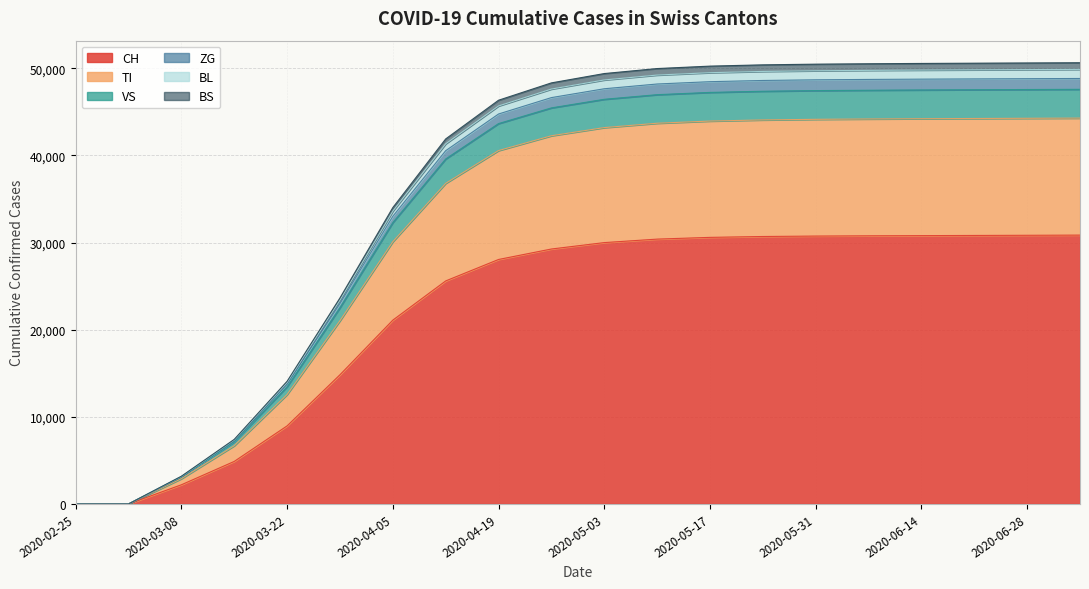

List the labels in order of BL value, smallest first.

2020-02-25, 2020-03-01, 2020-03-08, 2020-03-15, 2020-03-22, 2020-03-29, 2020-04-05, 2020-04-12, 2020-04-19, 2020-04-26, 2020-05-03, 2020-05-10, 2020-05-17, 2020-05-24, 2020-05-31, 2020-06-07, 2020-06-14, 2020-06-21, 2020-06-28, 2020-07-05